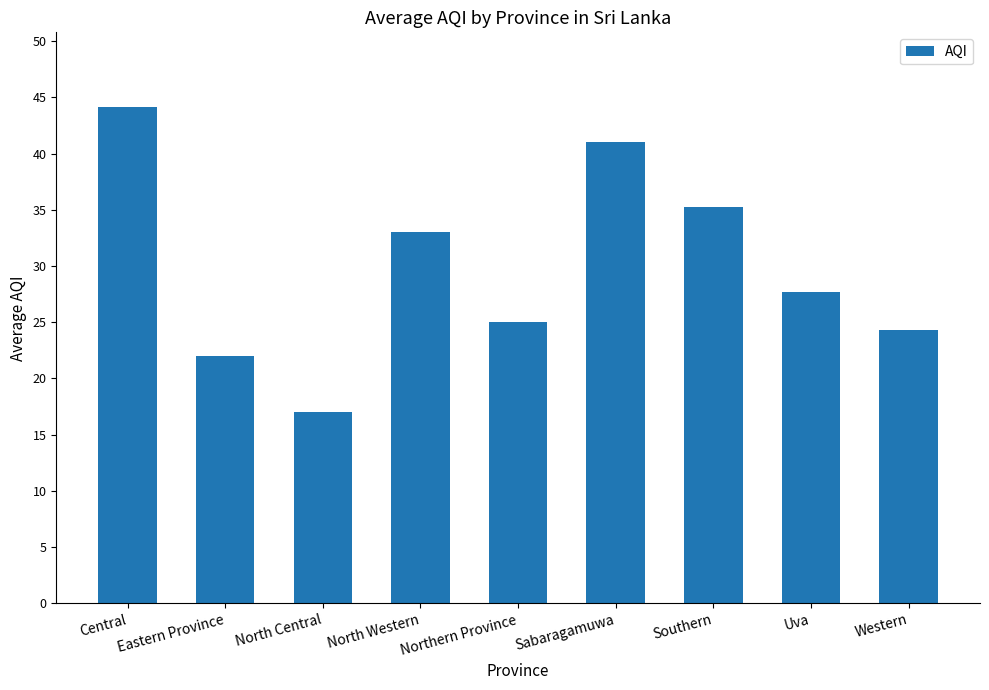

What is the label of the 6th bar from the right?

North Western